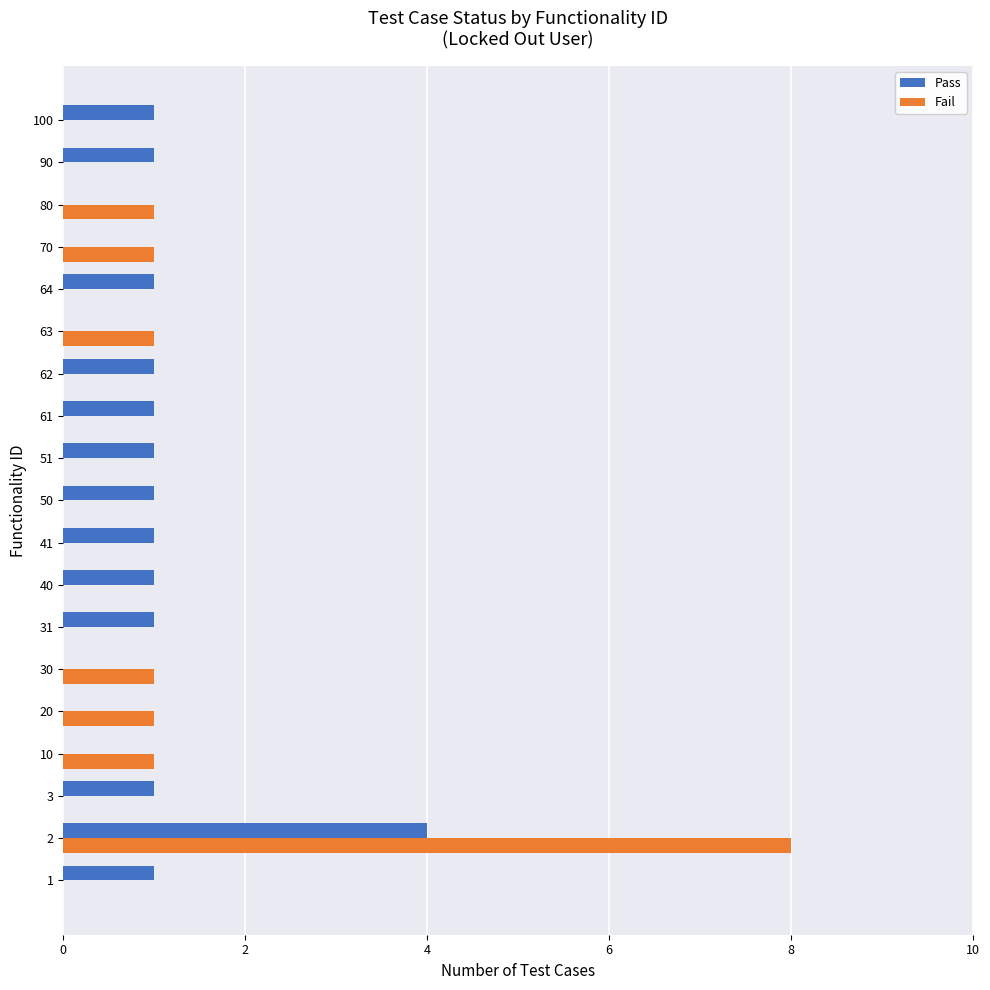

What is the highest value of the Fail series?

8